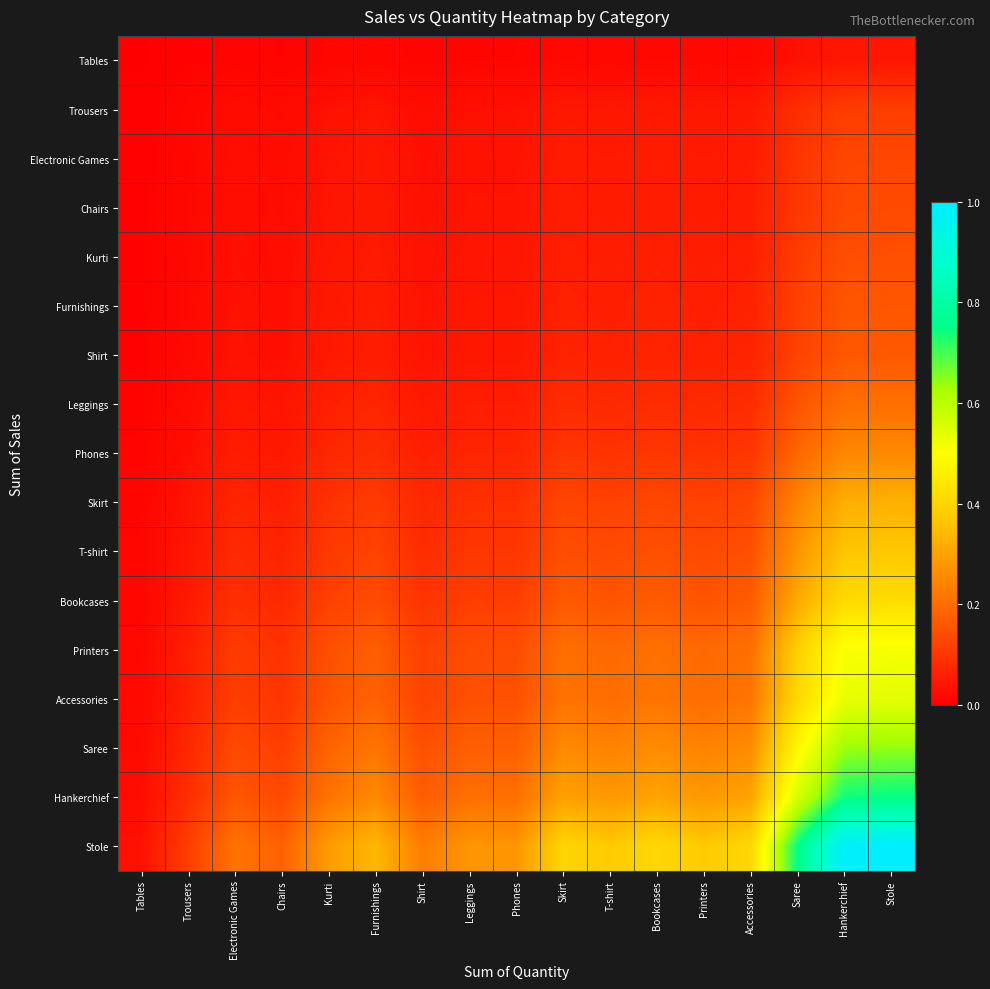

Rank the series by their maximum value, from lowest to highest.

Tables, Trousers, Electronic Games, Chairs, Kurti, Furnishings, Shirt, Leggings, Phones, Skirt, T-shirt, Bookcases, Printers, Accessories, Saree, Hankerchief, Stole